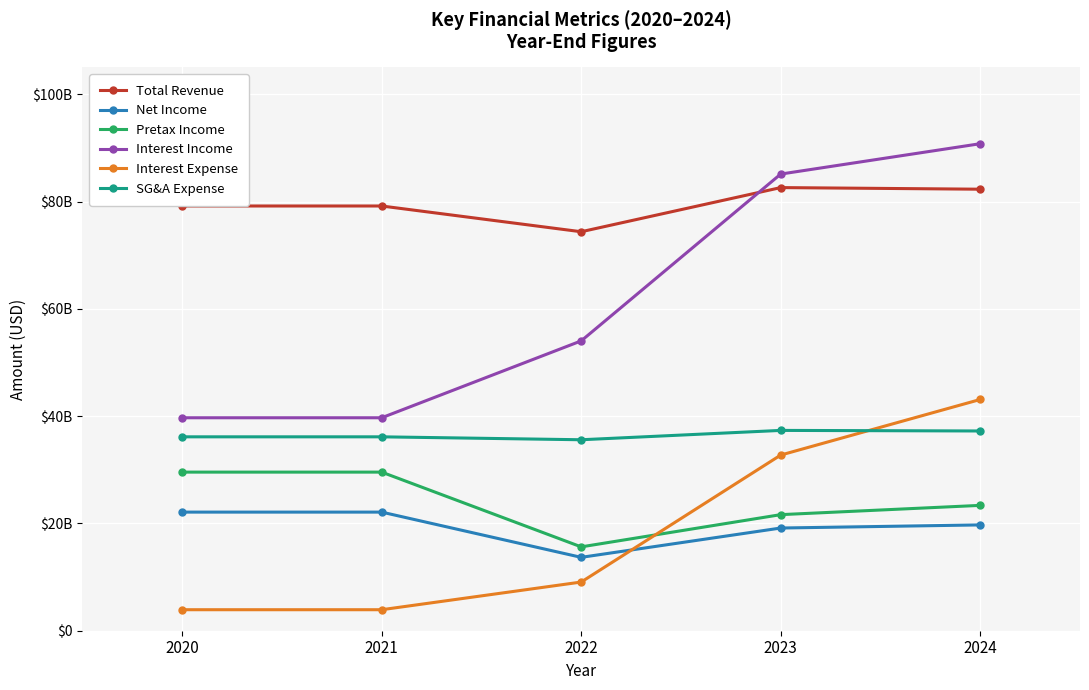

Is this an area chart (filled region under the line)?

No